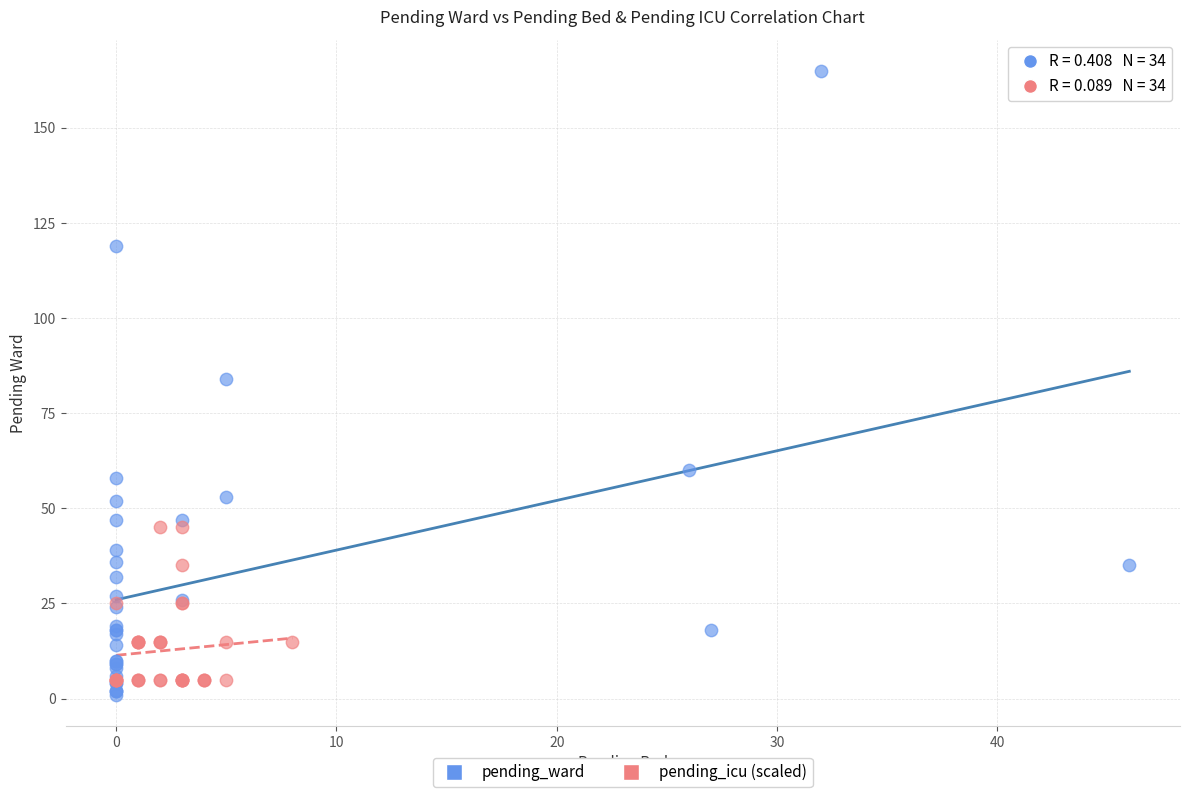

Which series has the largest Y range (max minus min)?

pending_ward